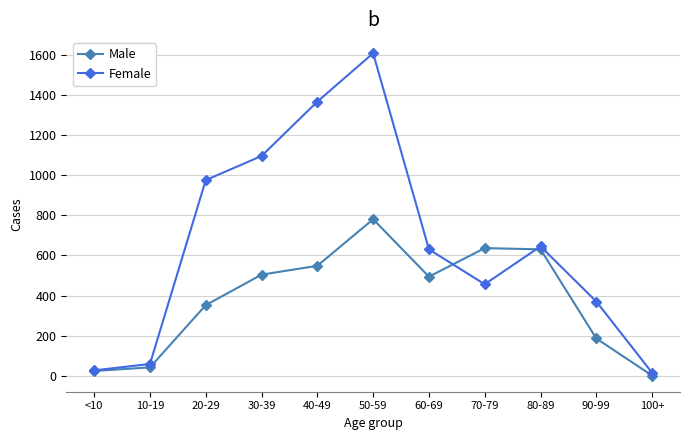

What is the value of the Female point at the 5th from the left?

1366